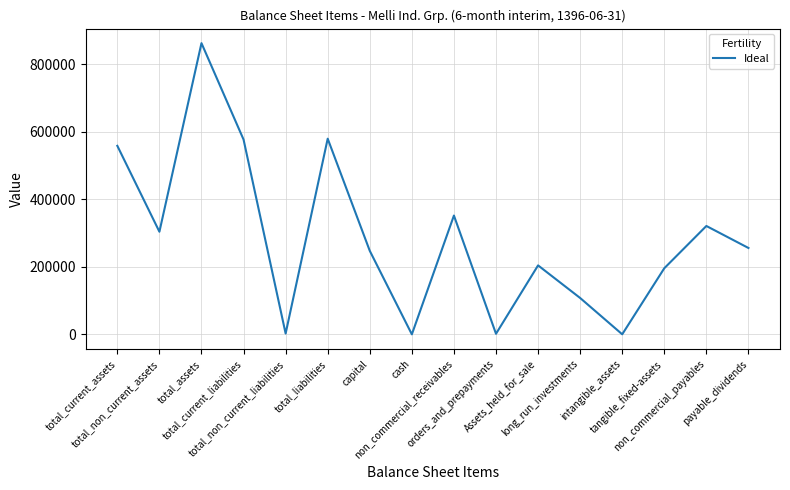

What is the greatest value displayed?

862066